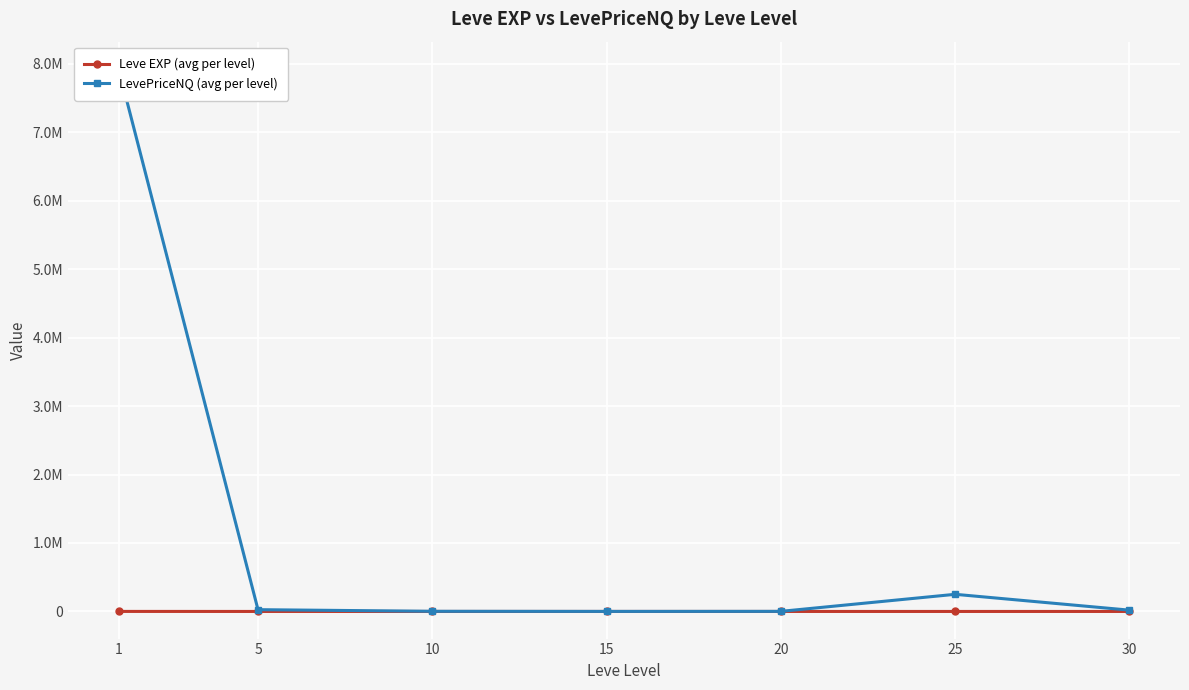

What is the total value across all series at 20?

1265.3